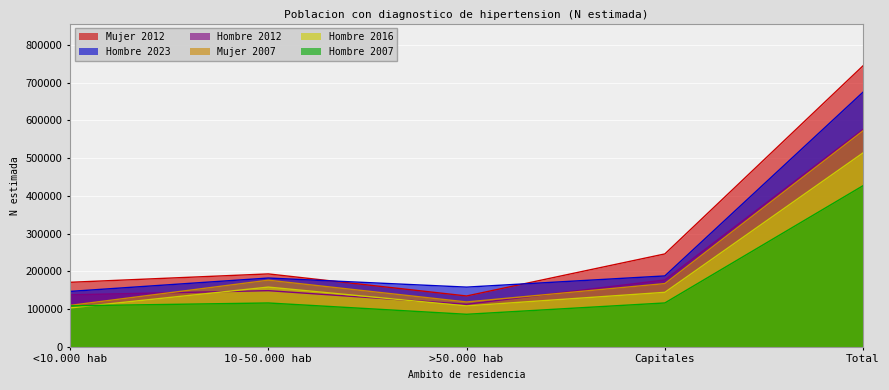

How many data points in Hombre 2023 are above 182309?

2